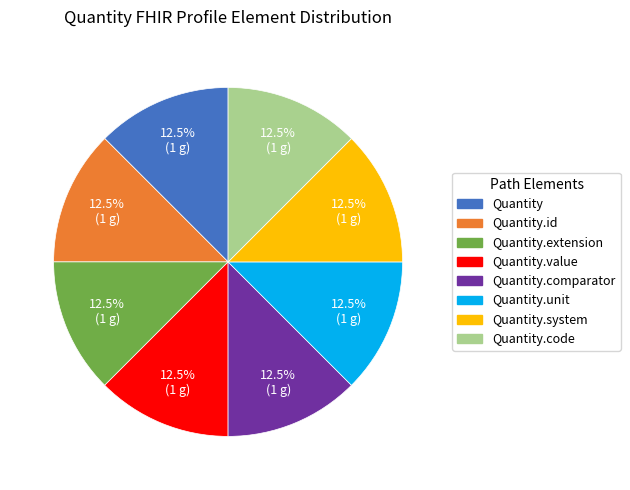

What is the ratio of the value at Quantity.code to the value at Quantity.system?

1.0